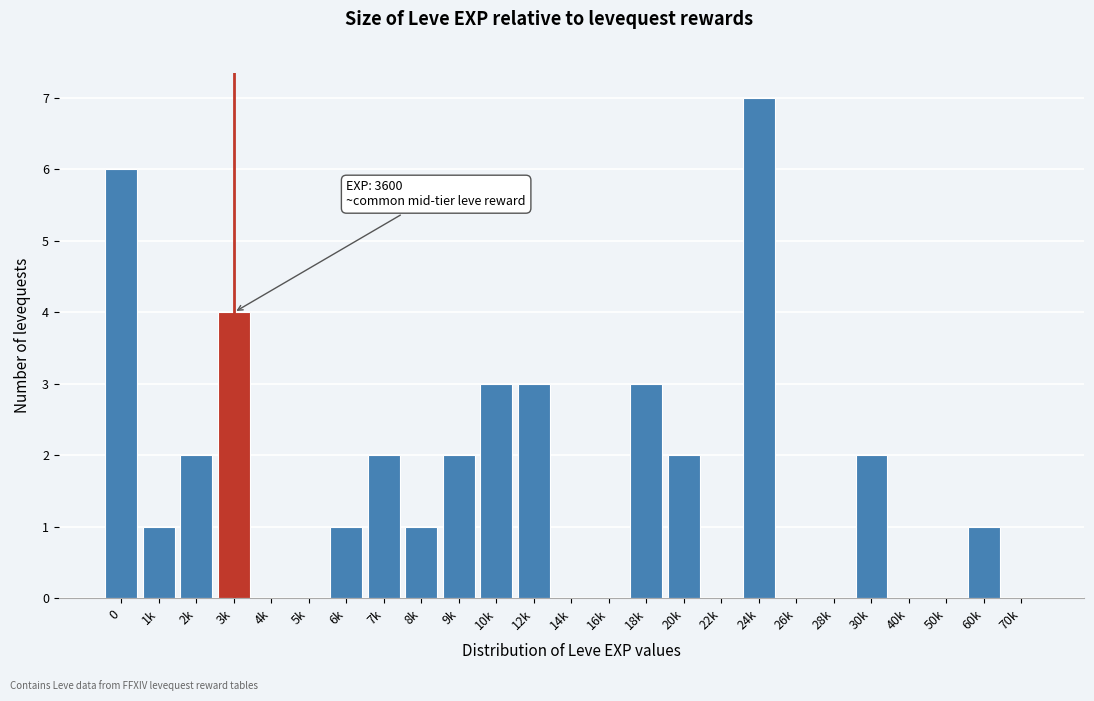

Reading left to right, transcribe all the data shown in this chart.

0=6	1k=1	2k=2	3k=4	4k=0	5k=0	6k=1	7k=2	8k=1	9k=2	10k=3	12k=3	14k=0	16k=0	18k=3	20k=2	22k=0	24k=7	26k=0	28k=0	30k=2	40k=0	50k=0	60k=1	70k=0